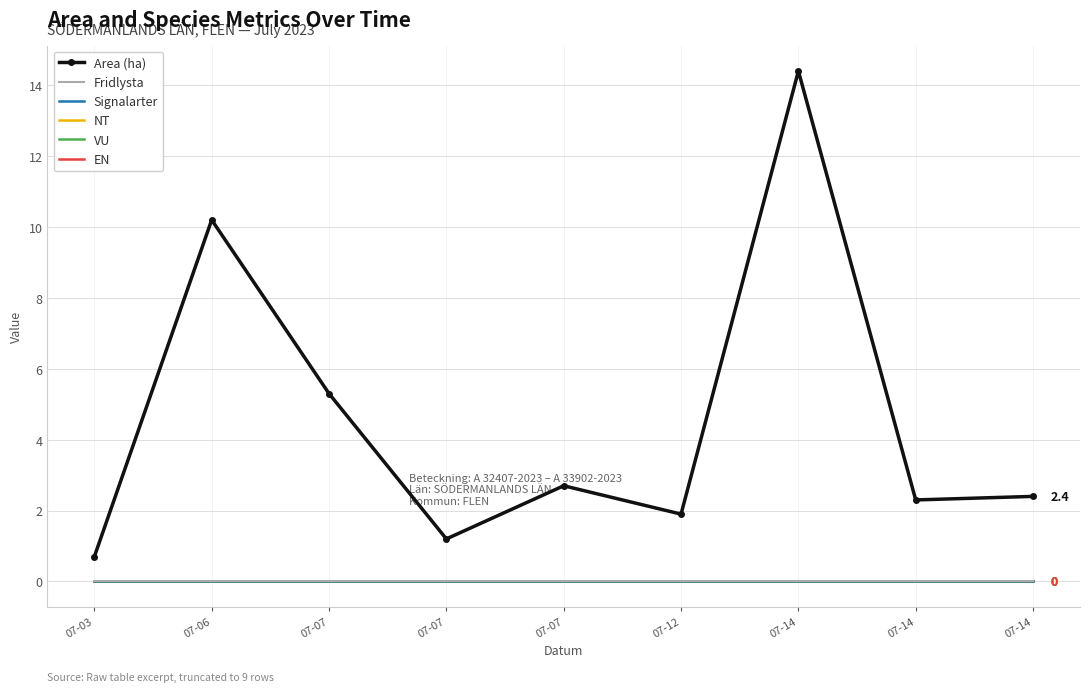

Is the value of EN at 07-07 greater than the value of Fridlysta at 07-14?

No